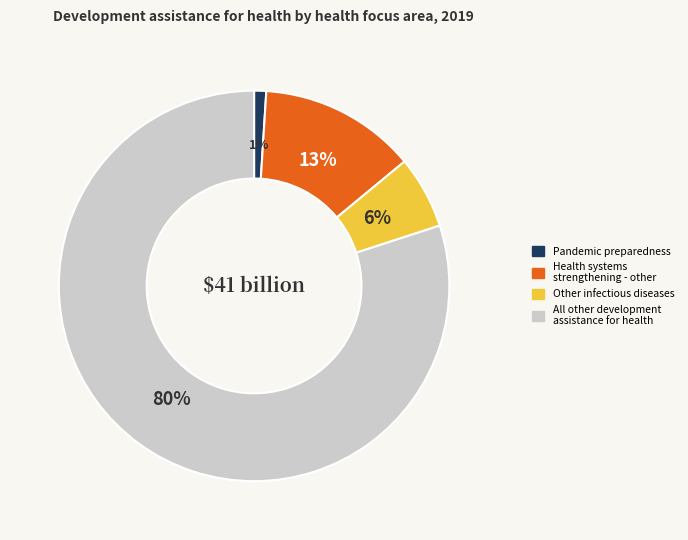

How many slices are in this pie chart?

4